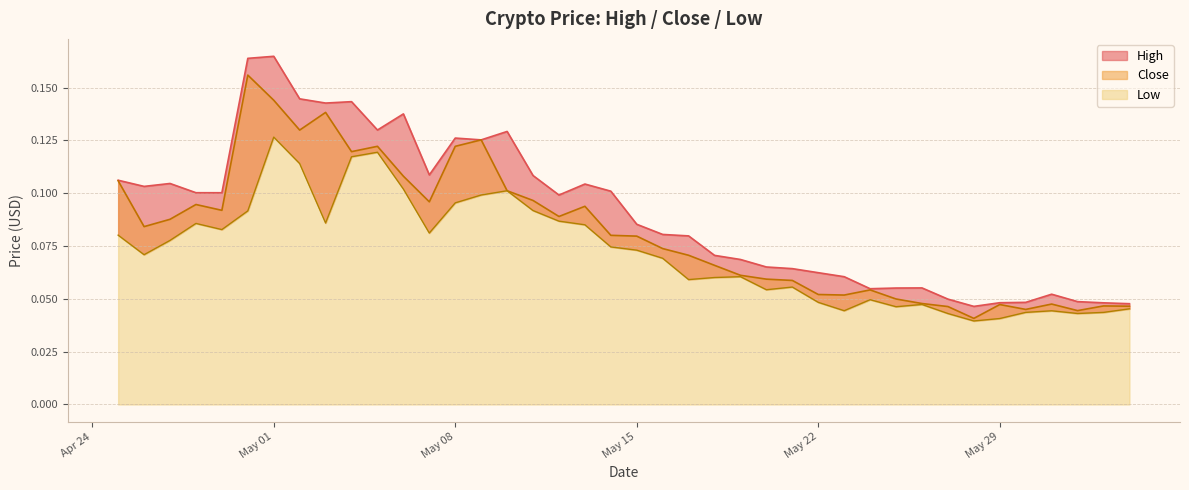

Read the High value at May 15.

0.1